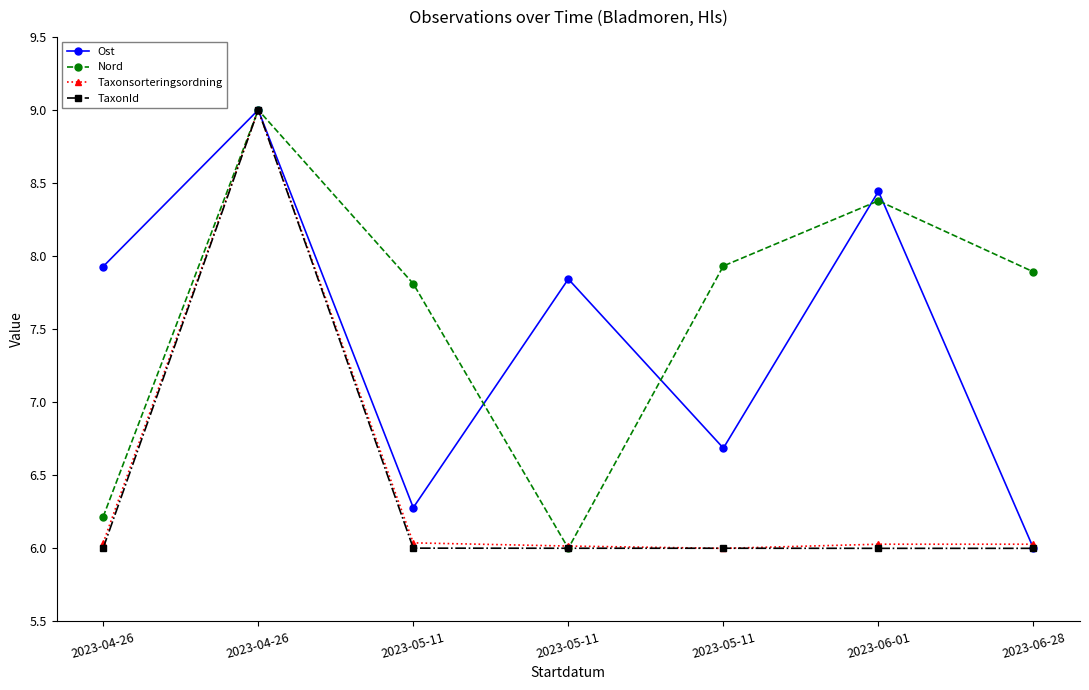

Rank the categories by Nord value from highest to lowest.

2023-04-26, 2023-06-01, 2023-05-11, 2023-06-28, 2023-05-11, 2023-04-26, 2023-05-11